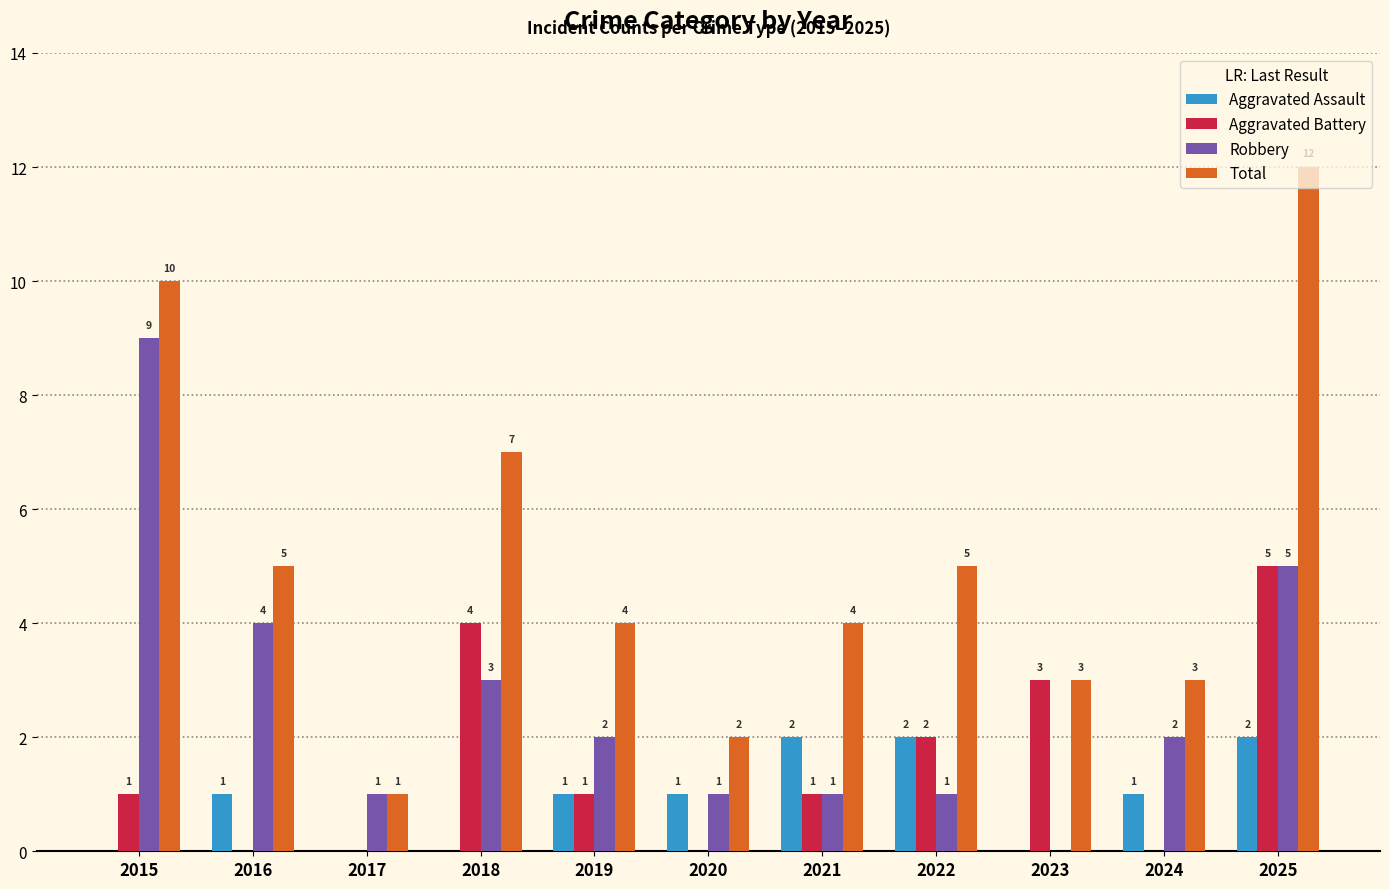

What is the sum of all Aggravated Battery values?

17